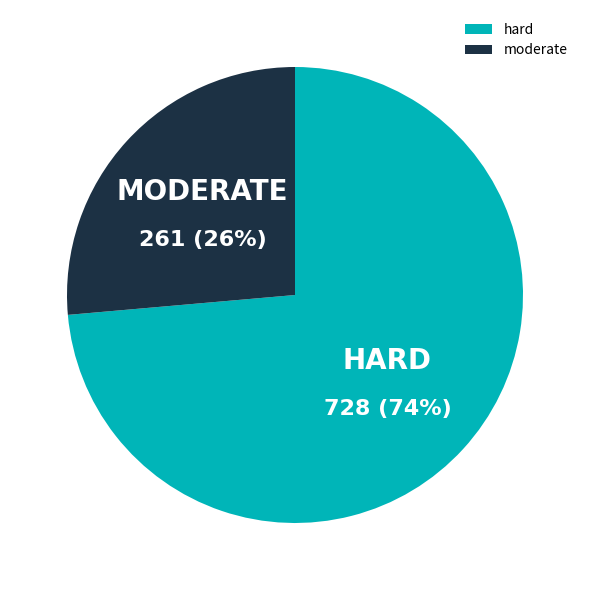

Which has a higher value, hard or moderate?

hard